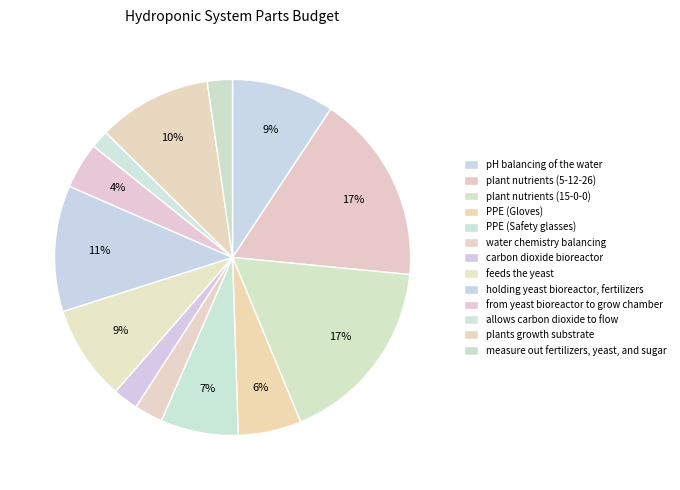

Do holding yeast bioreactor, fertilizers and water chemistry balancing together represent more than half of the pie?

No